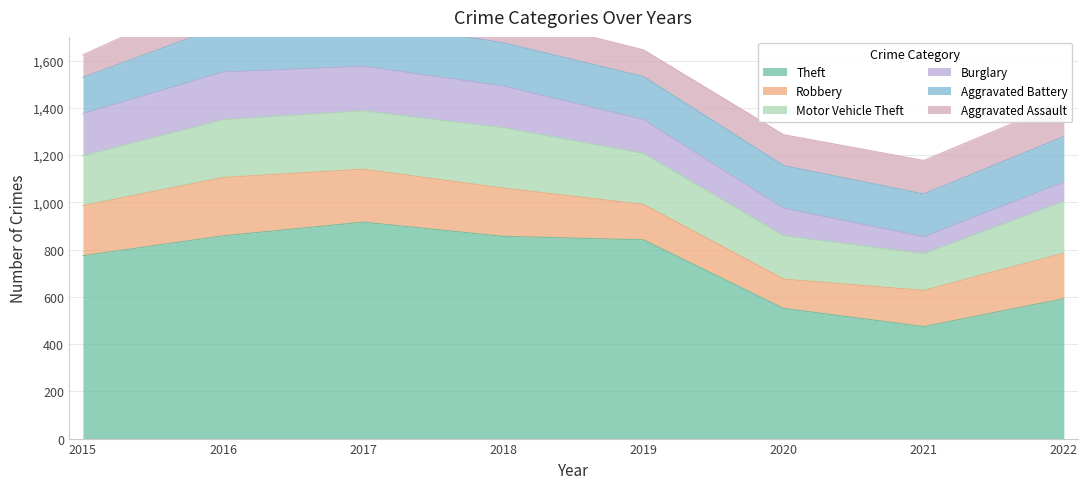

What is the difference between the second highest and second lowest values in the Aggravated Battery series?

12